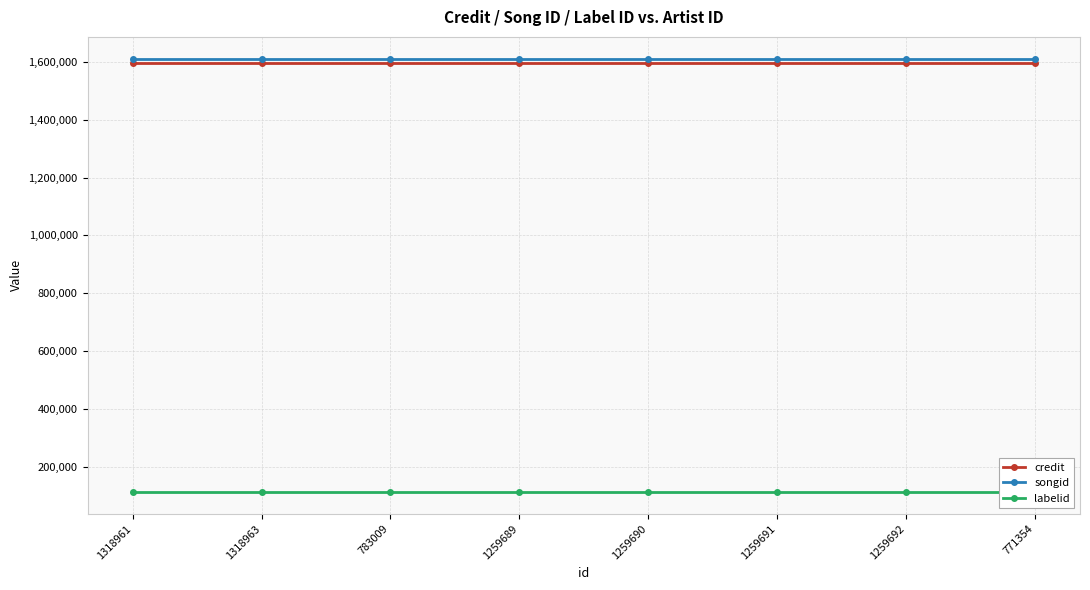

How many lines are shown in the chart?

3